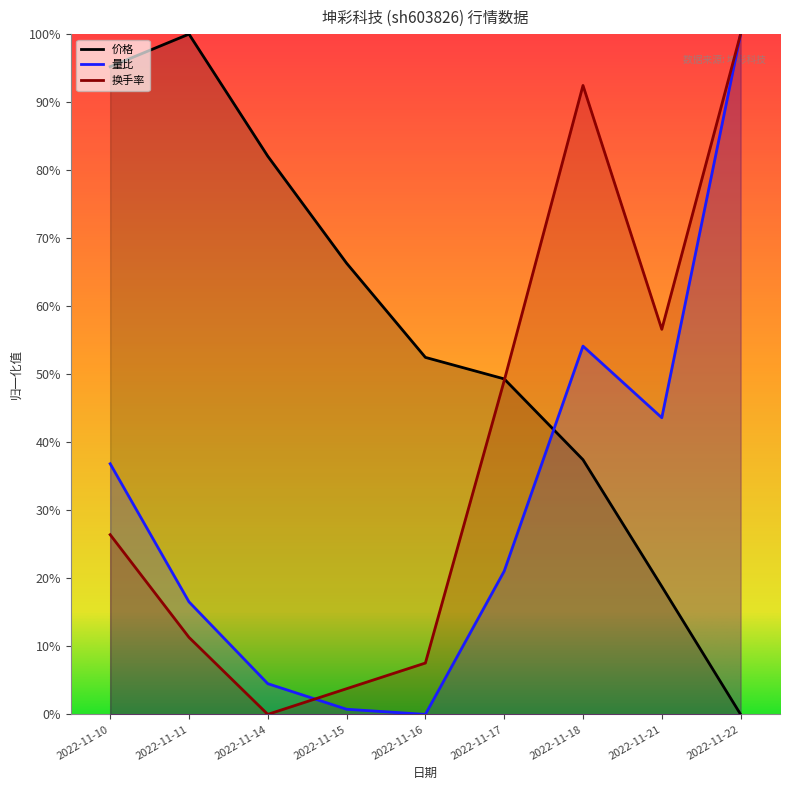

Is the value of 换手率 at 2022-11-16 greater than the value of 价格 at 2022-11-17?

No